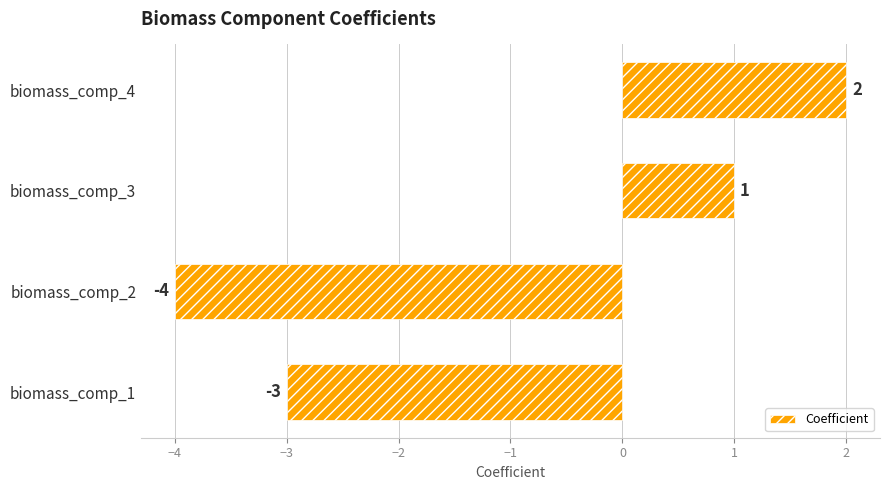

What is the difference between the values at biomass_comp_3 and biomass_comp_2?

5